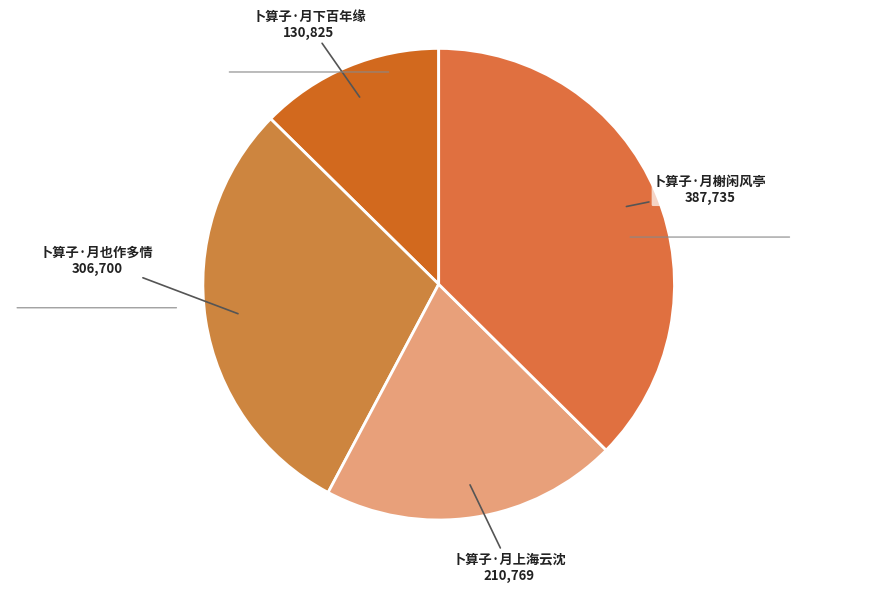

What is the smallest slice in the pie chart?

卜算子·月下百年缘